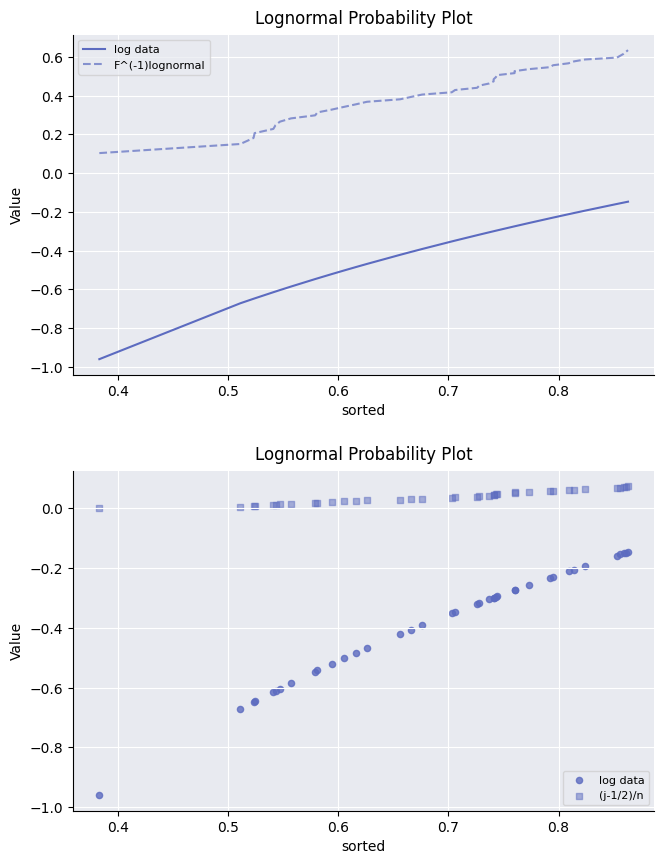

Is the value of (j-1/2)/n at 0.3 greater than the value of log data at 0.4?

Yes